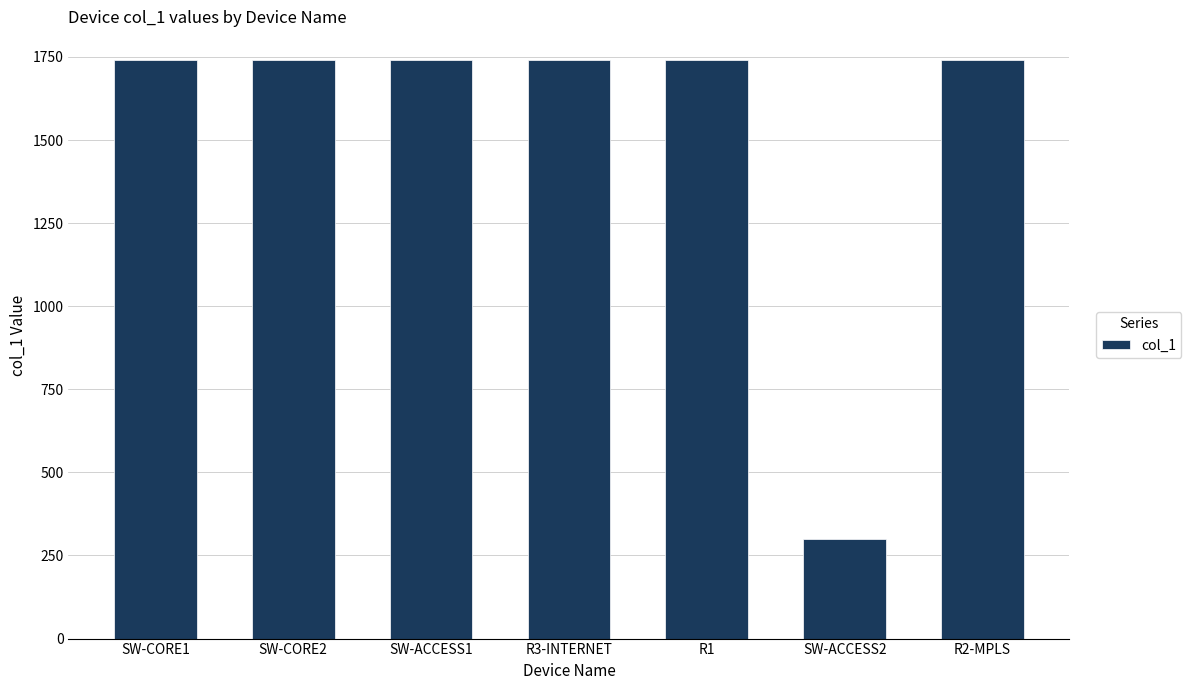

What is the minimum value shown in the chart?

300